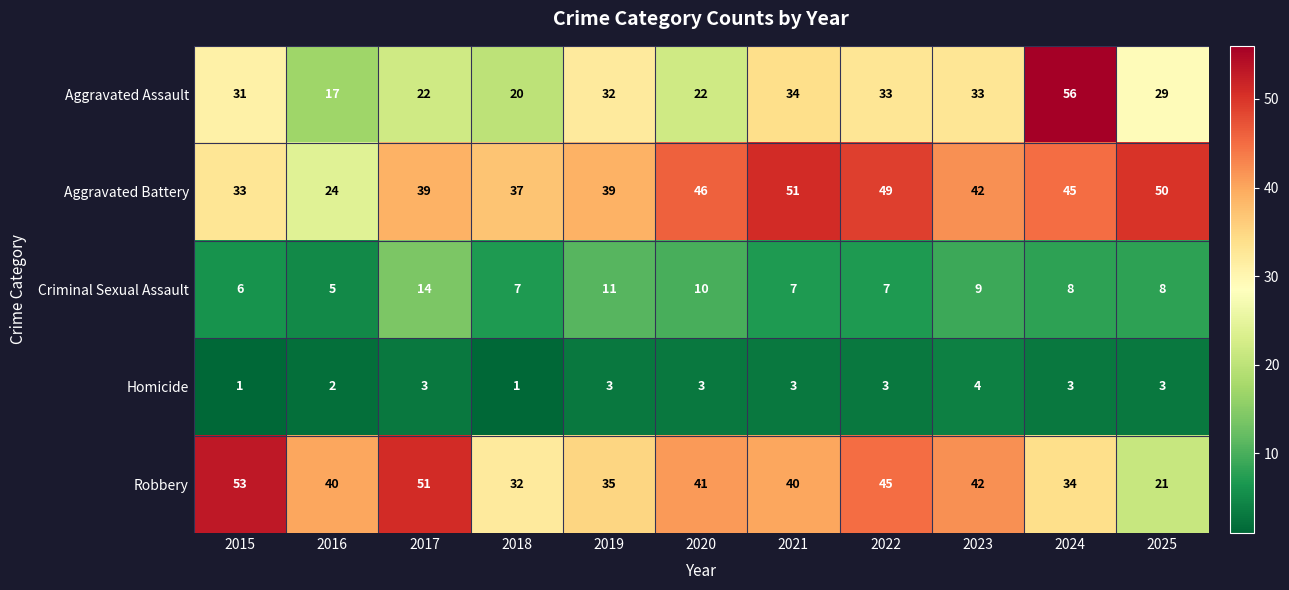

Is it true that Aggravated Assault equals 19 at 2022?

False